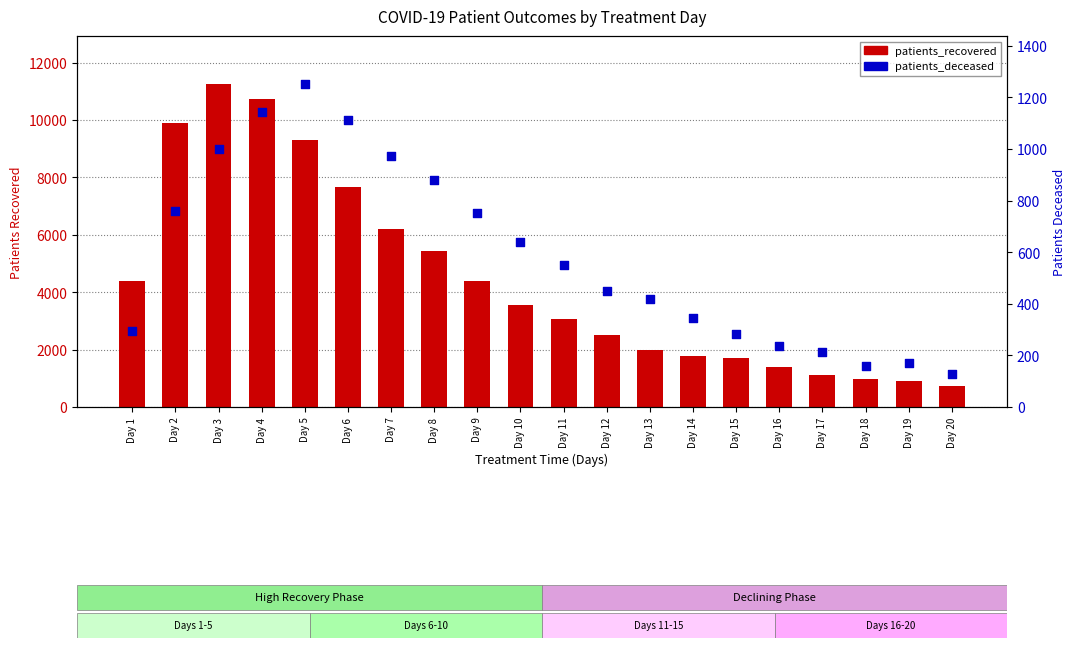

Which series contains the lowest Y value?

patients_deceased